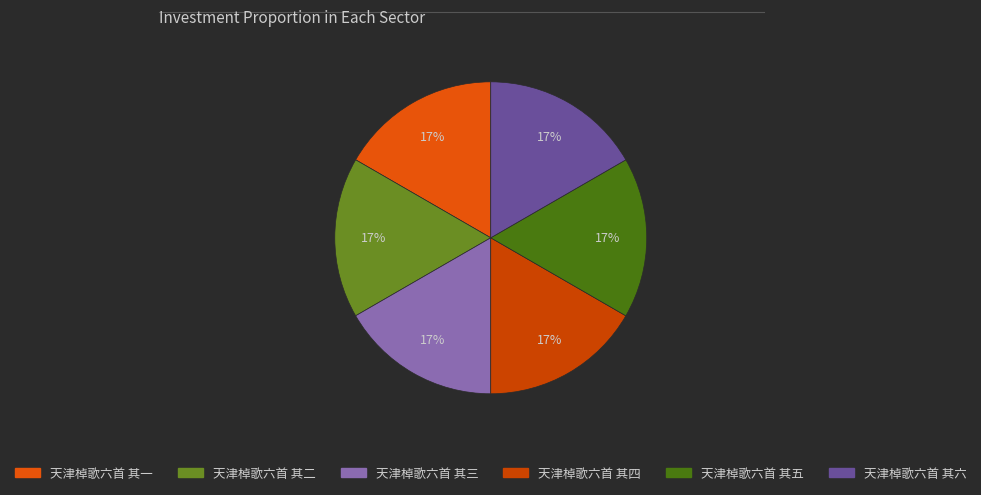

What percentage is the 天津棹歌六首 其六 slice, to the nearest percent?

17%